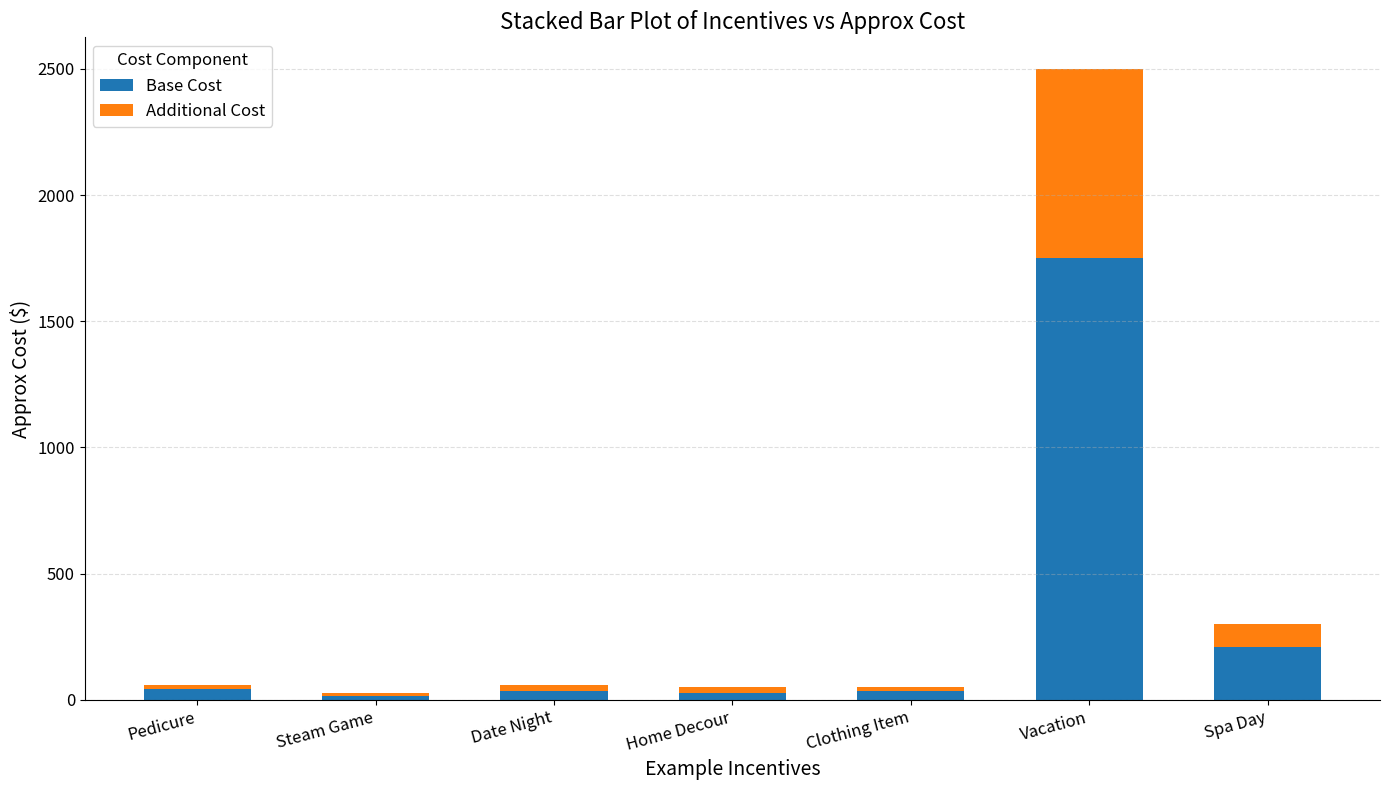

What is the total value across all series at Vacation?

2500